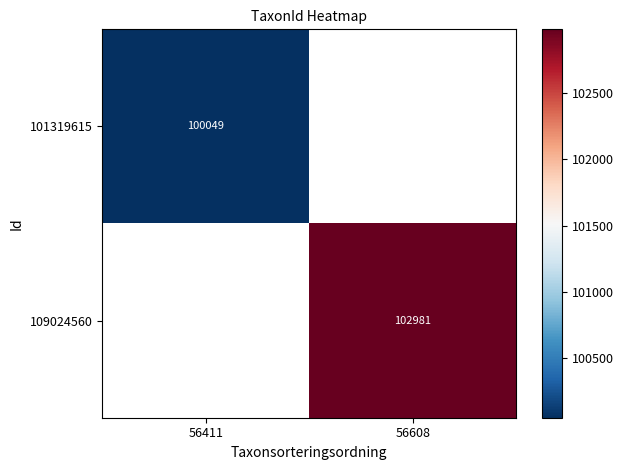

What is the greatest value displayed?

102981.0